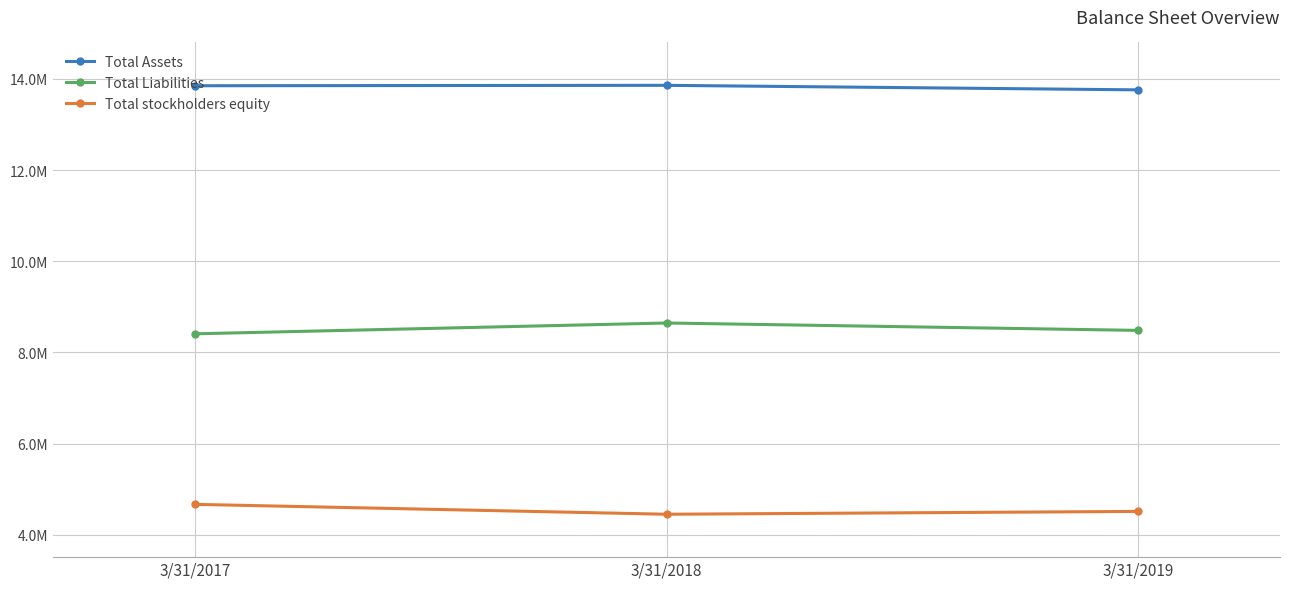

The Total Liabilities series shows 8484395 at 3/31/2019. True or false?

True